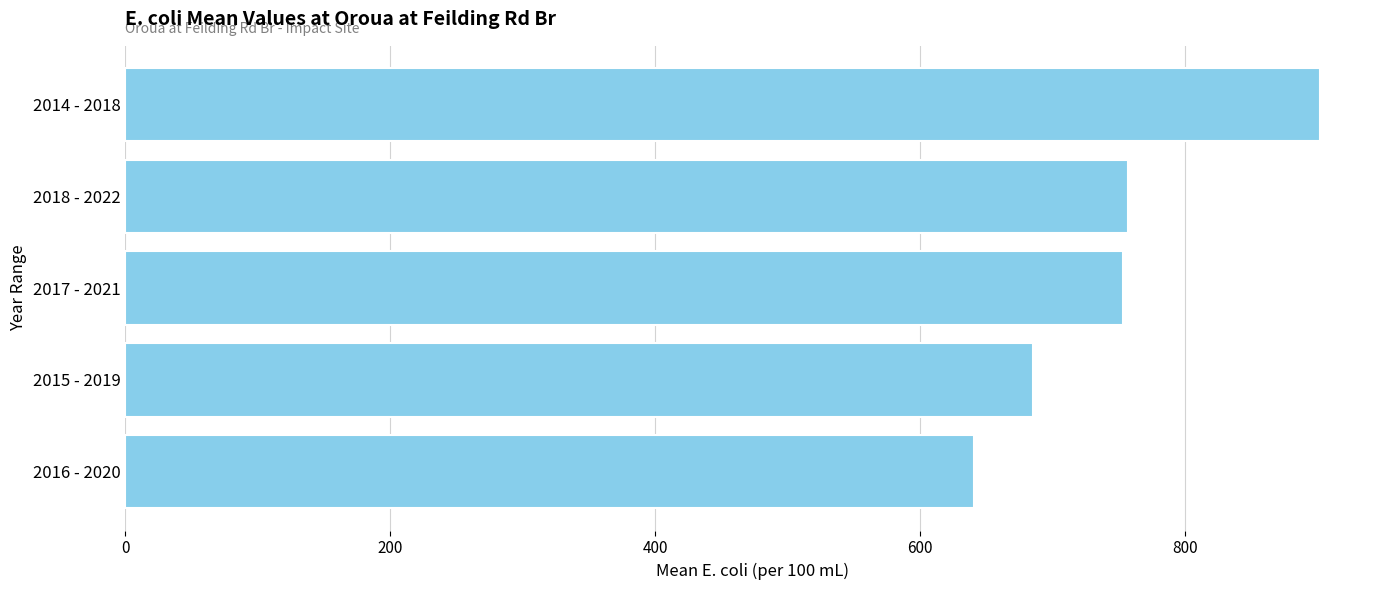

What is the greatest value displayed?

902.1